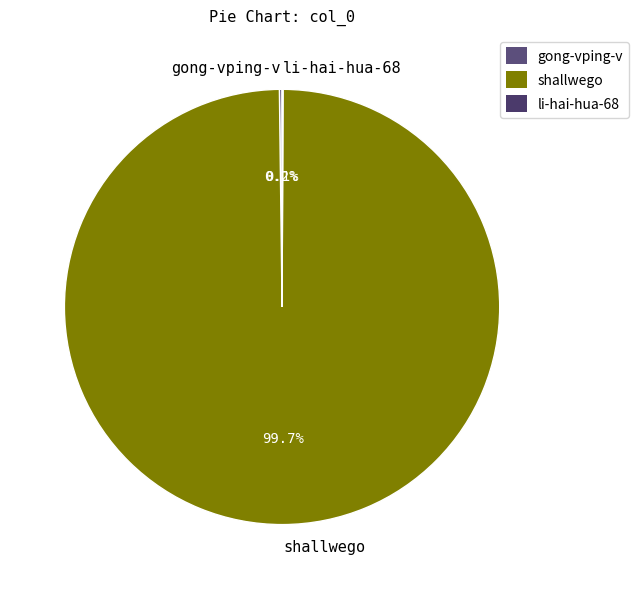

How much of the chart is everything except shallwego?

0.3%